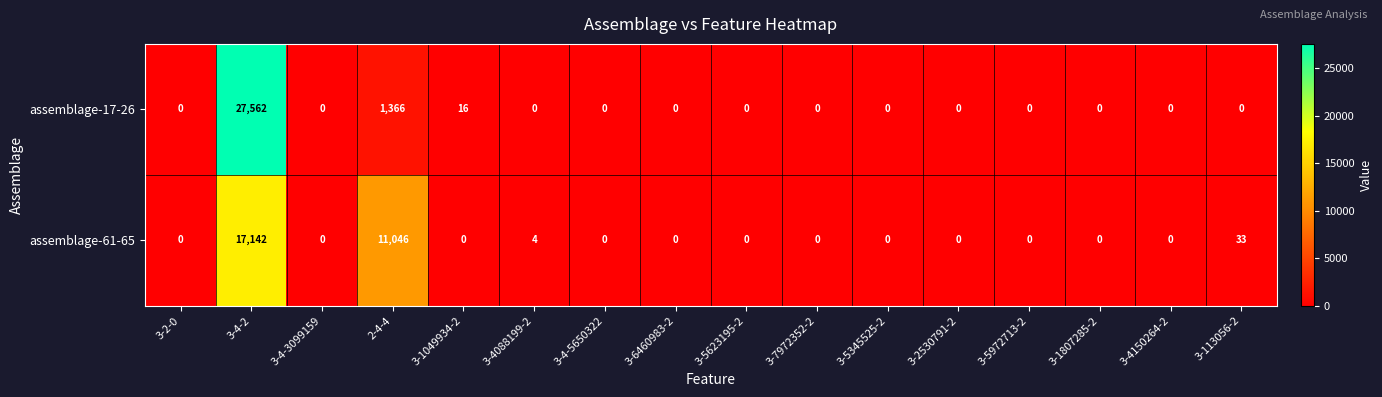

Rank the series by their maximum value, from highest to lowest.

assemblage-17-26, assemblage-61-65